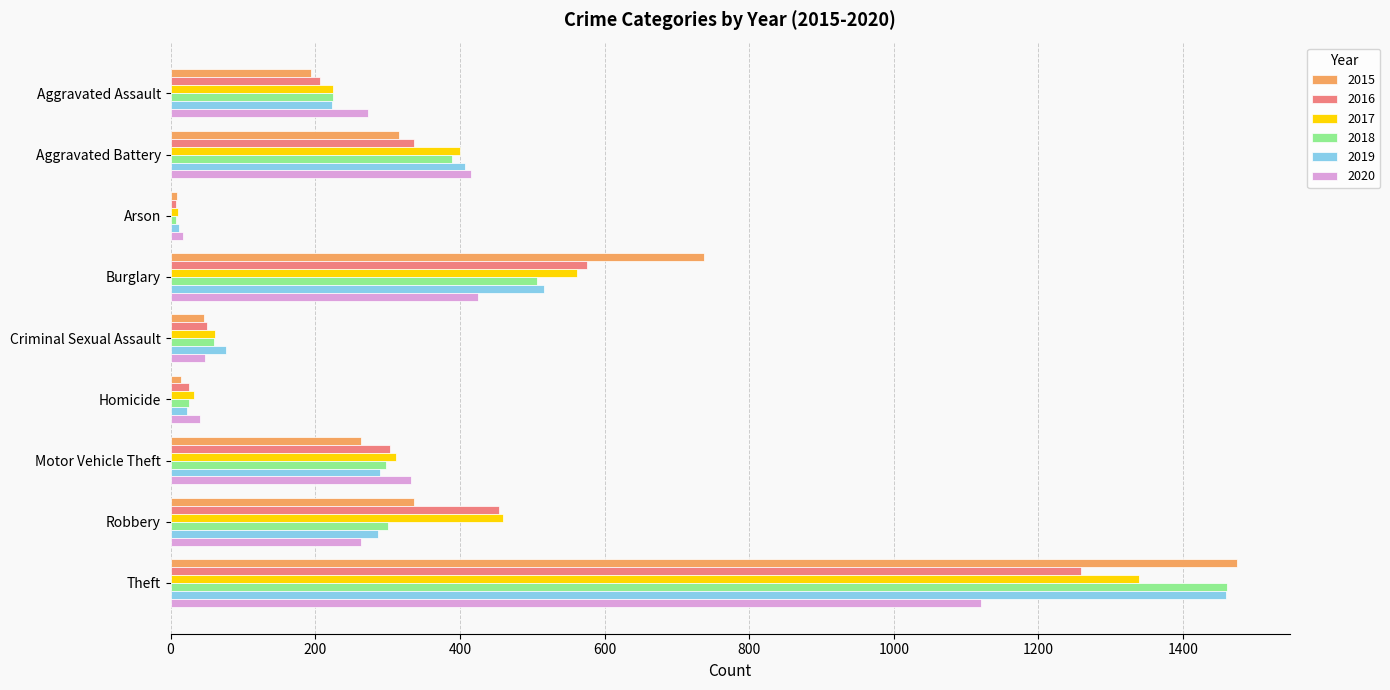

What is the sum of all 2017 values?

3403